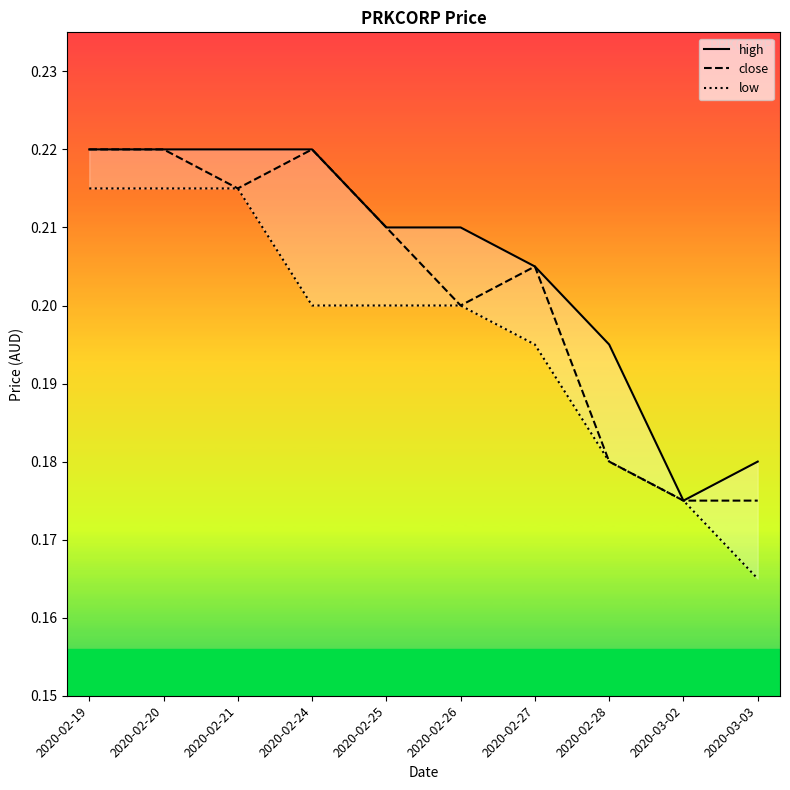

How many series are shown in this chart?

3